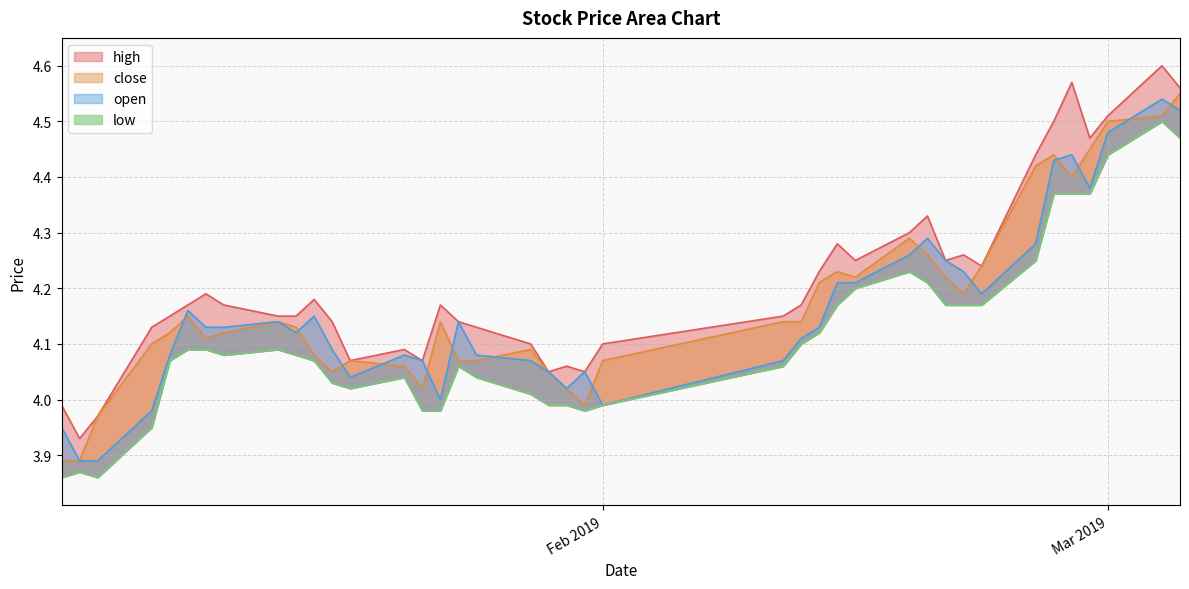

The high series shows 1.9 at 2019-01-15. True or false?

False